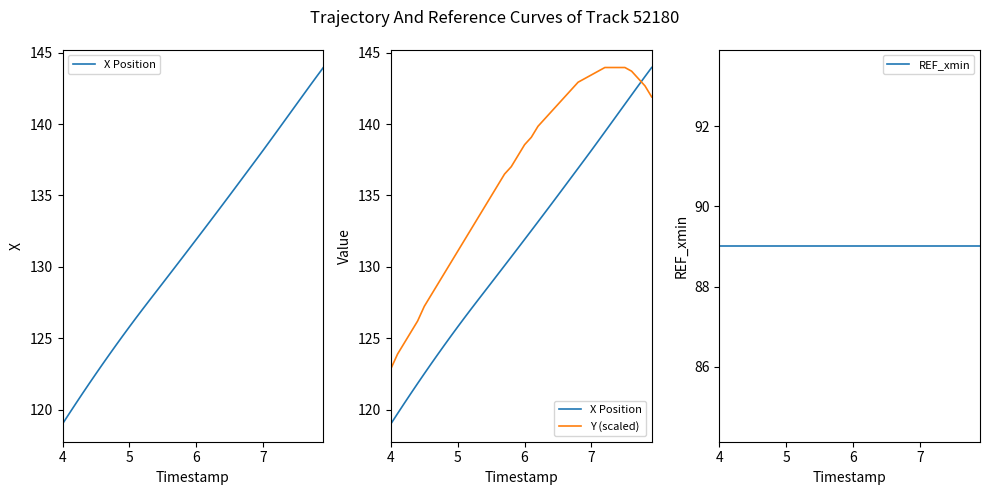

Does the chart display data point markers on the line(s)?

No